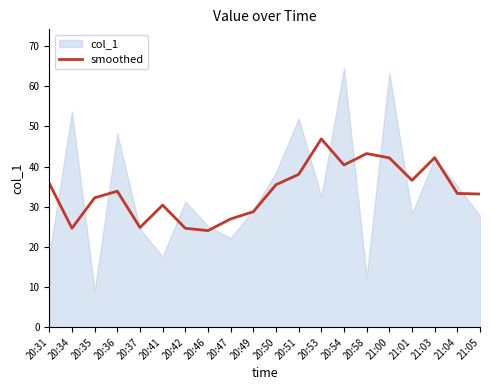

Where is the first local maximum?

20:36